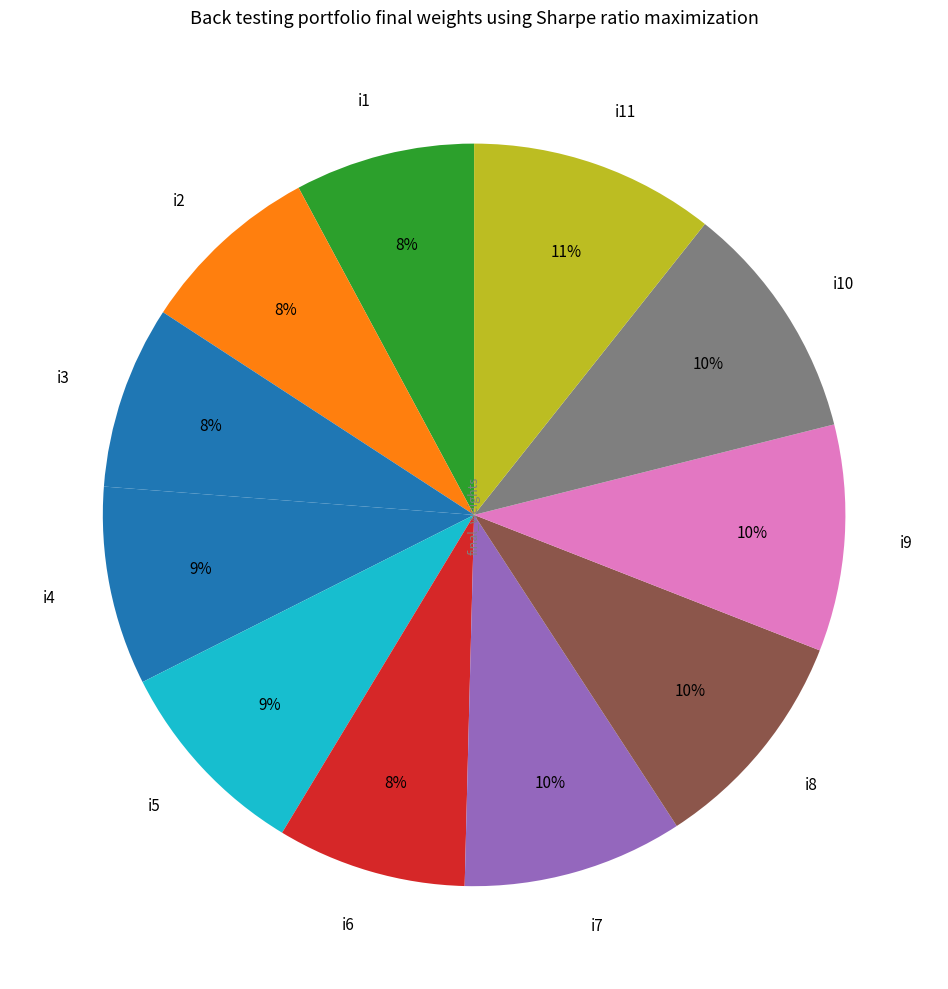

Does any single category account for the majority?

No